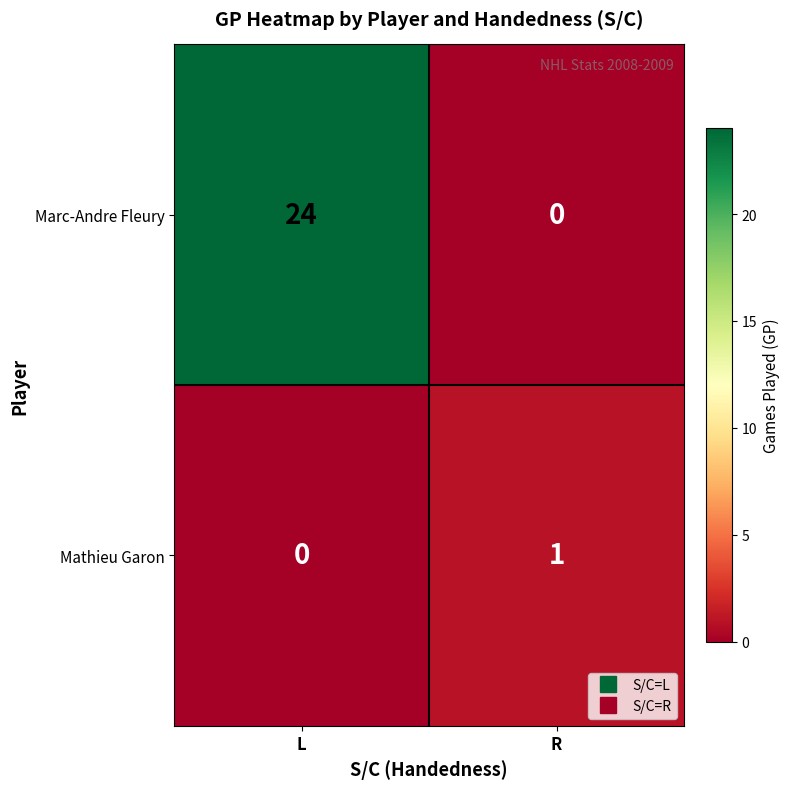

Rank the series by their maximum value, from lowest to highest.

Mathieu Garon, Marc-Andre Fleury